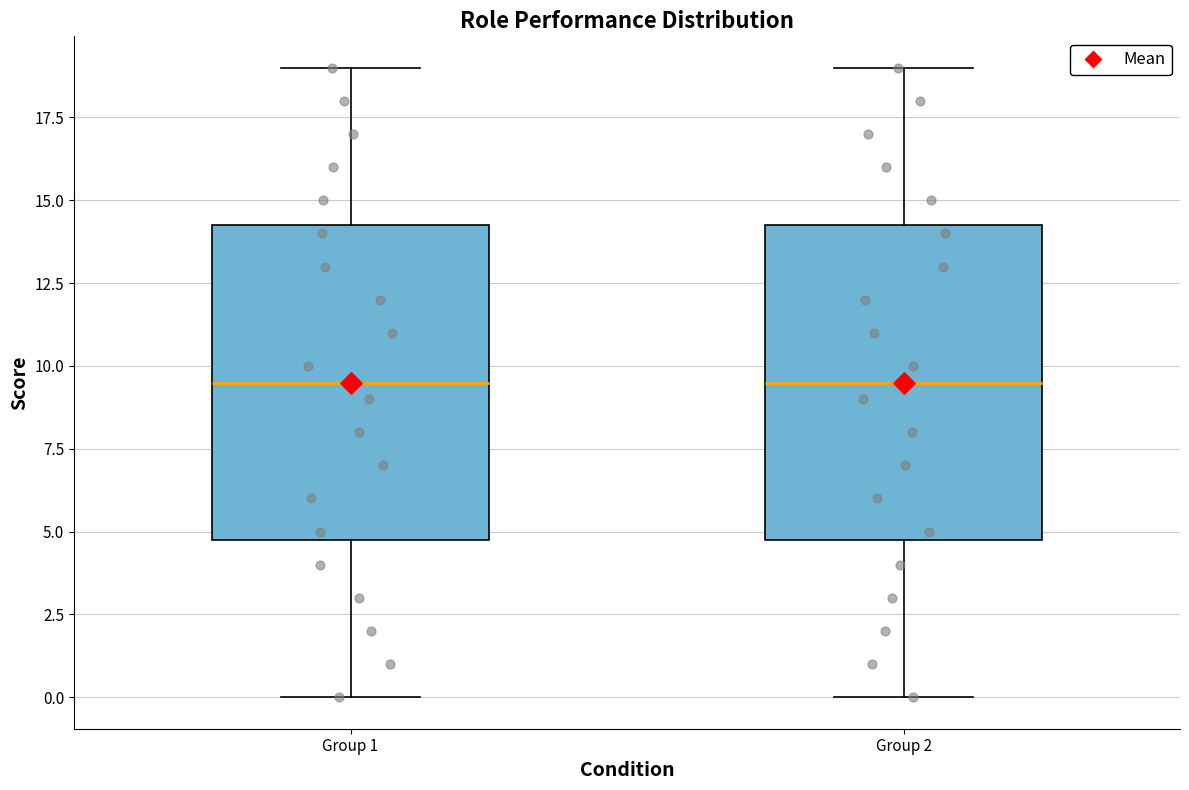

Reading left to right, read every box against the y-axis: the position of its median line, the range the box covers, and the ends of its whiskers. The values are not printed on the chart, so give them approximately, as read against the axis.

Group 1: median 9.5, box 5.0 to 14.5, whiskers 0.0 to 19.0
Group 2: median 9.5, box 5.0 to 14.5, whiskers 0.0 to 19.0